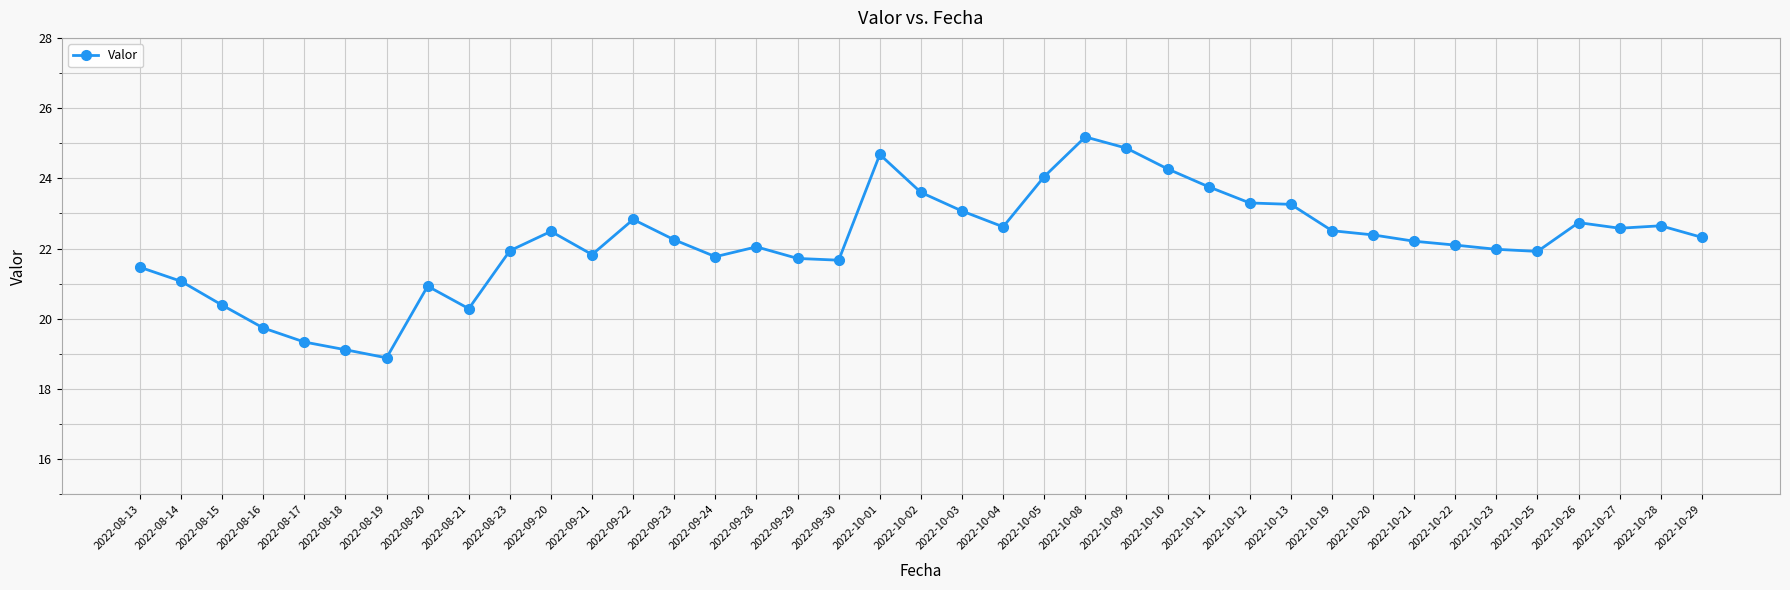

What is the ratio of the value at 2022-10-21 to the value at 2022-09-29?

1.0